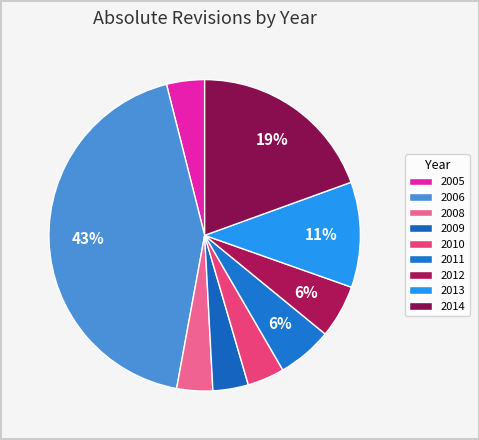

How many segments does this pie chart have?

9